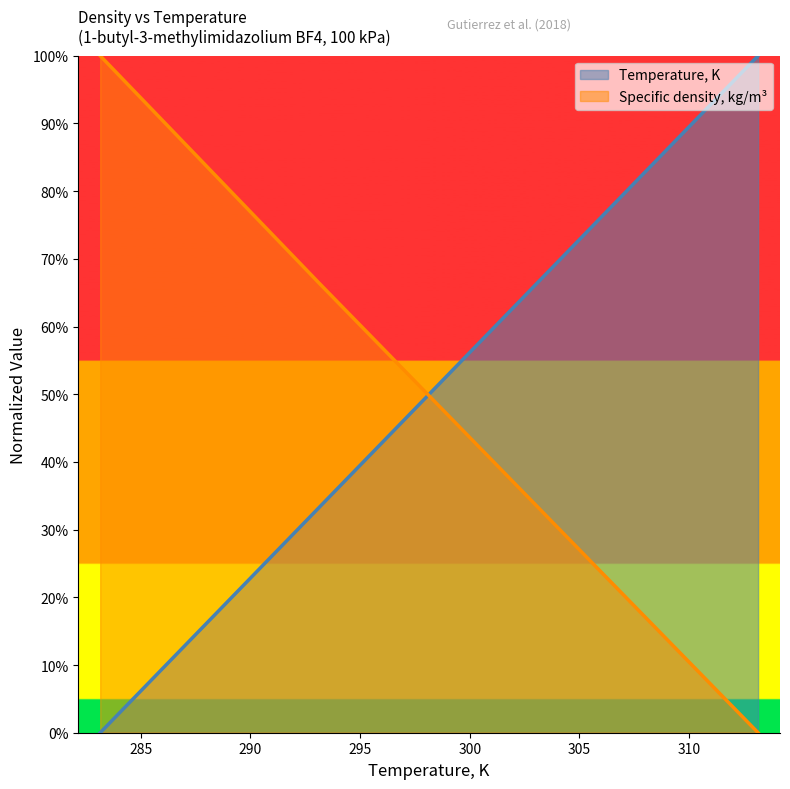

Reading left to right, transcribe all the data shown in this chart.

Temperature, K: 0.0	0.3	0.7	1.0
Specific density, kg/m3: 1.0	0.7	0.3	0.0